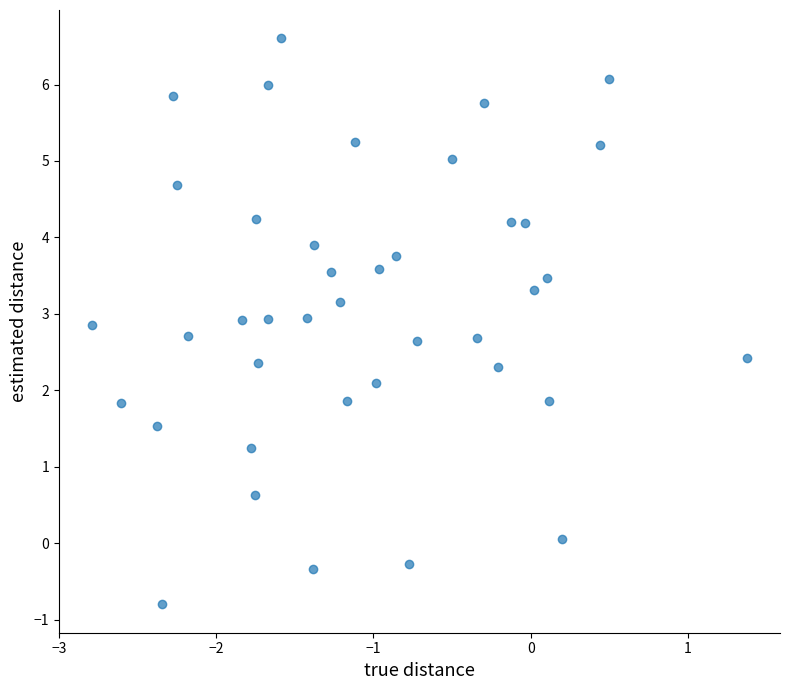

What is the range of X values (max minus min)?

4.2